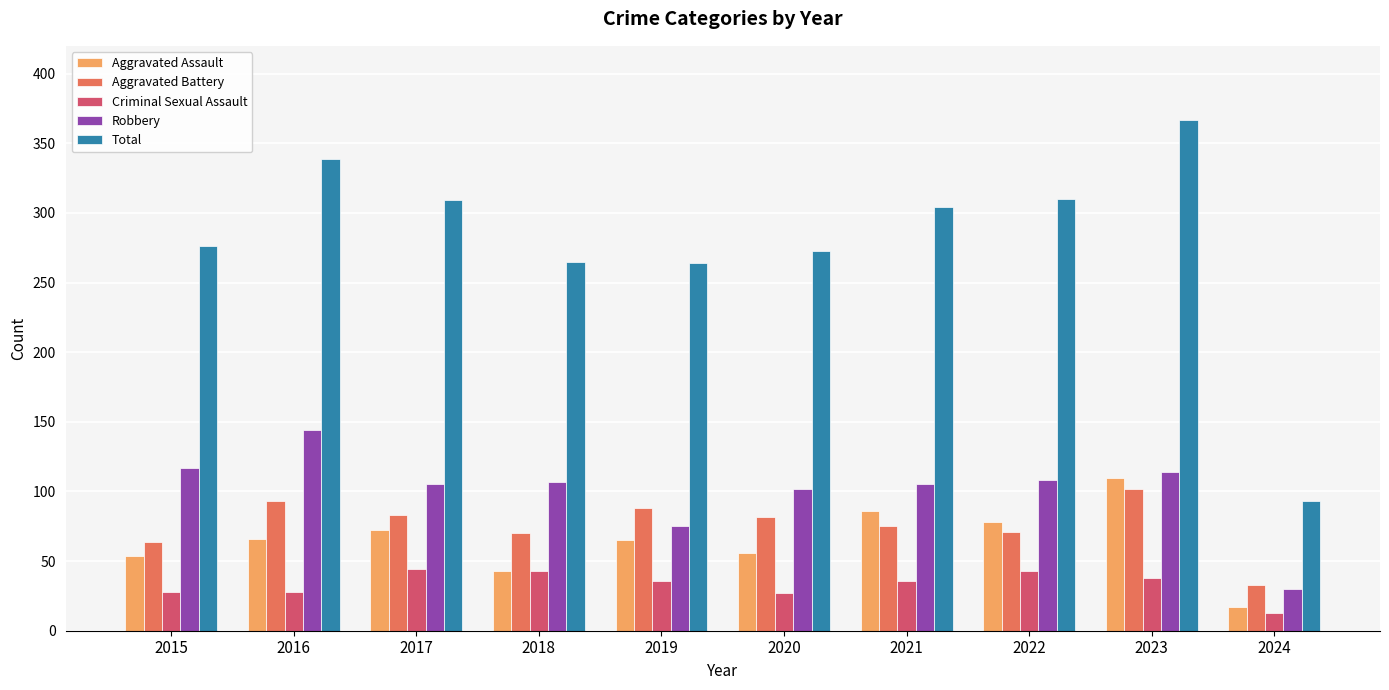

The Criminal Sexual Assault series shows 43 at 2018. True or false?

True